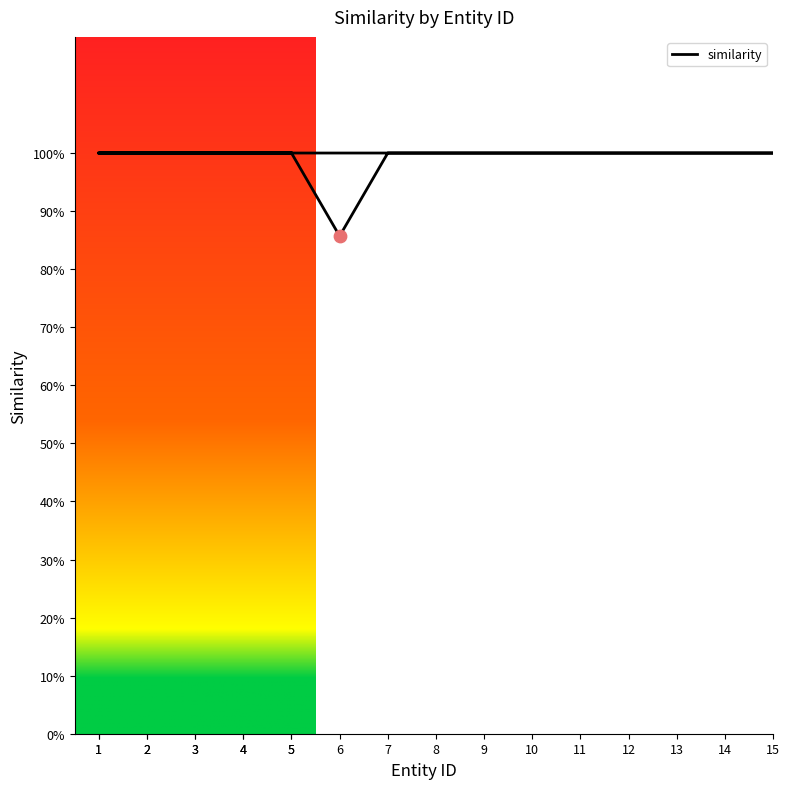

What is the ratio of the value at 8 to the value at 1?

1.0